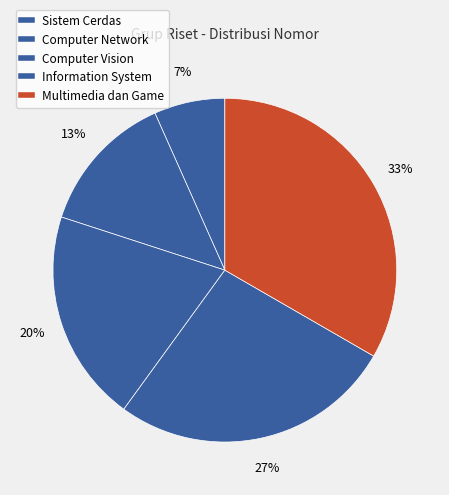

Which slice is the largest?

Multimedia dan Game